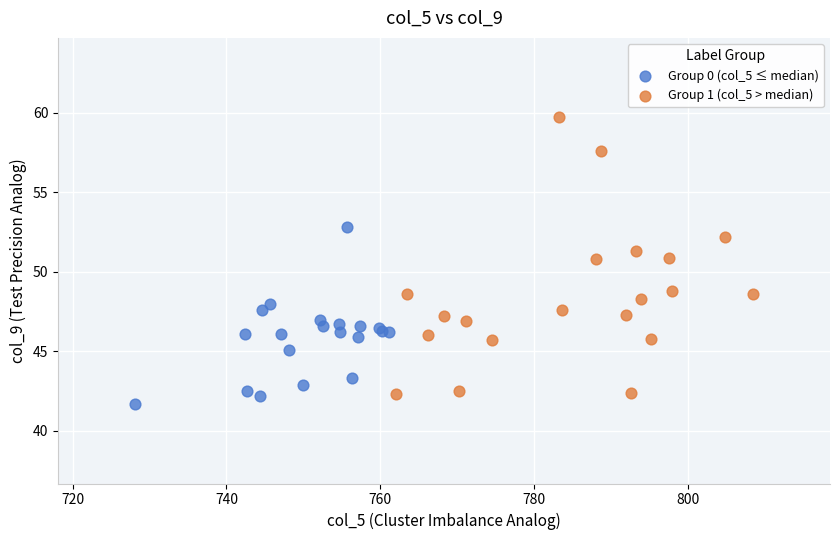

Which series has the widest spread of Y values?

Group 1 (col_5 > median)